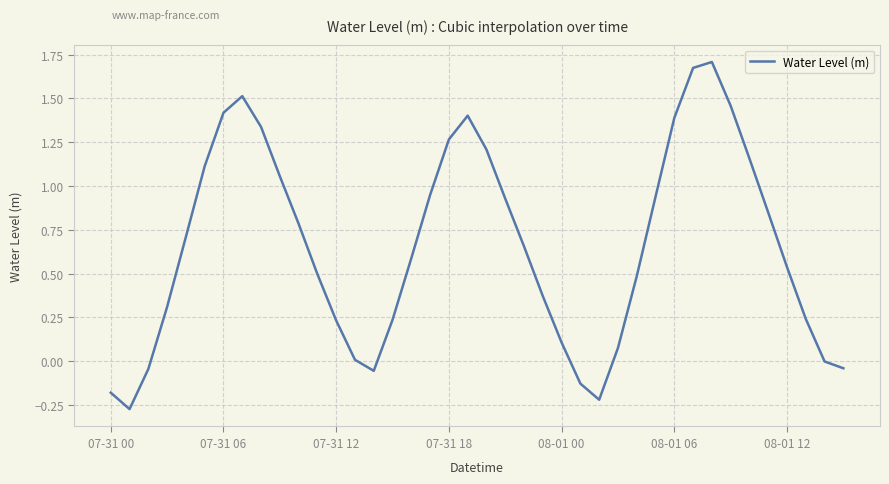

What is the difference between the maximum and minimum values?

2.0